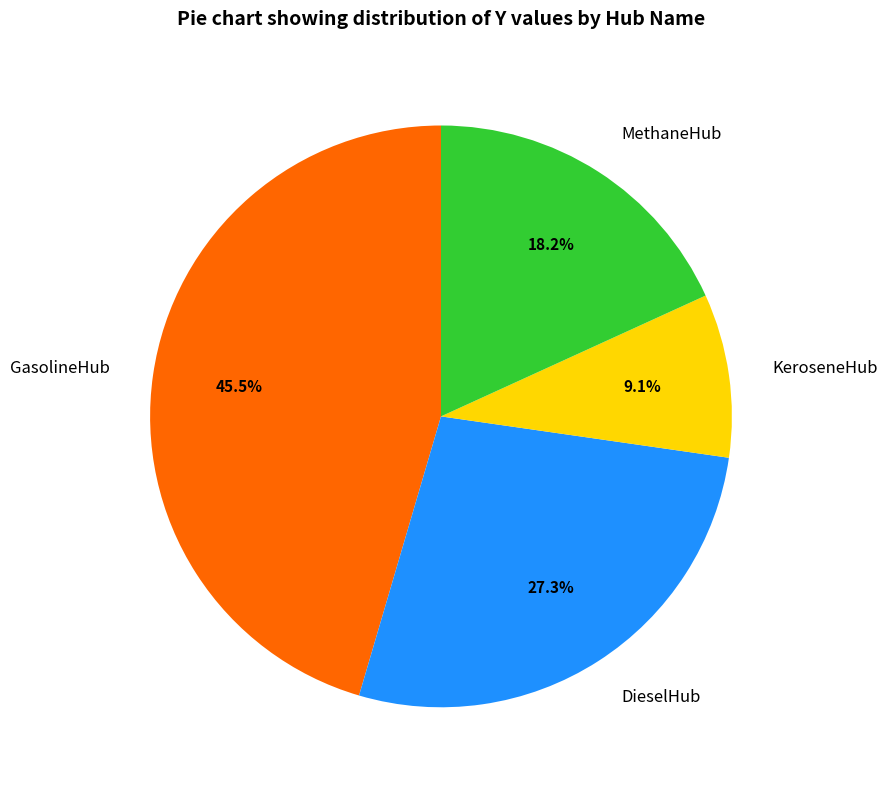

To the nearest percent, what is the difference between the KeroseneHub and GasolineHub slice percentages?

36%